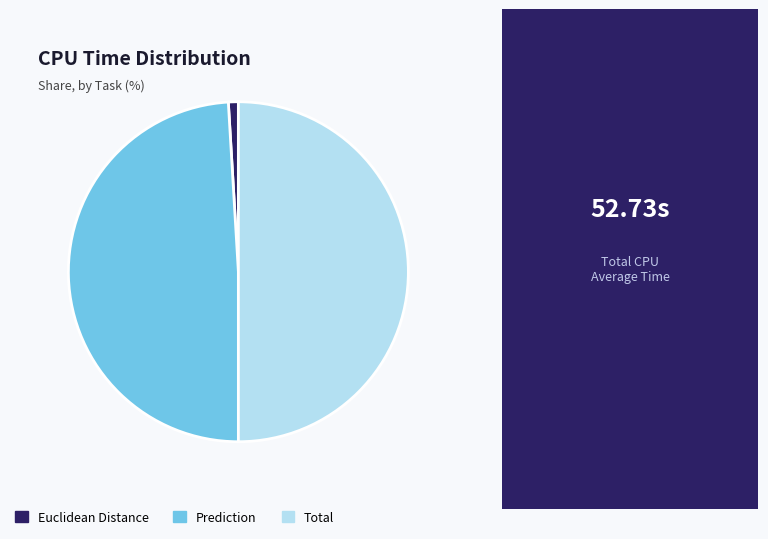

Count the number of slices in the pie.

3